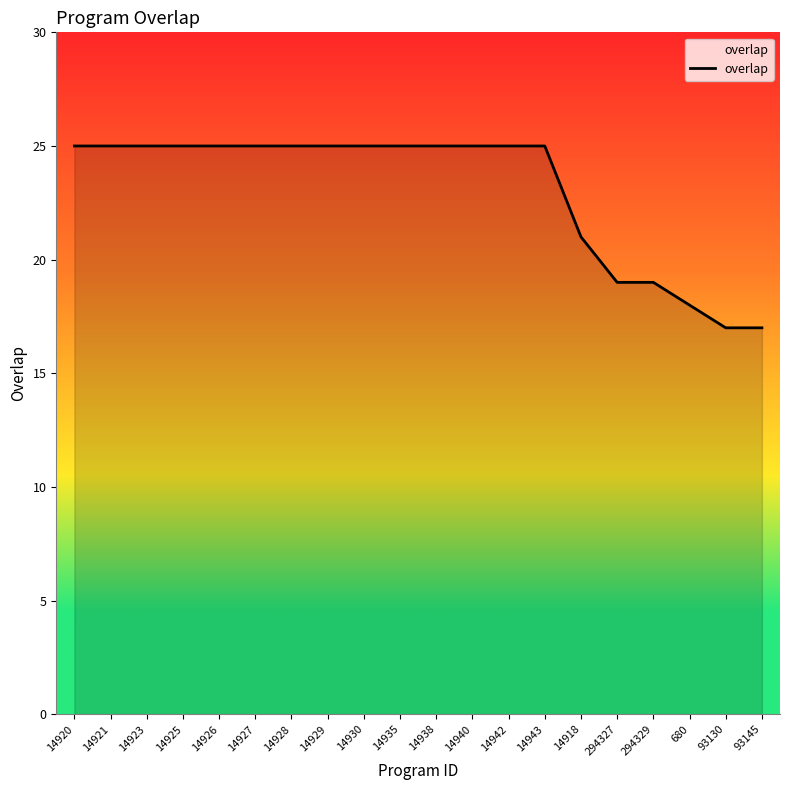

Reading left to right, transcribe all the data shown in this chart.

25	25	25	25	25	25	25	25	25	25	25	25	25	25	21	19	19	18	17	17